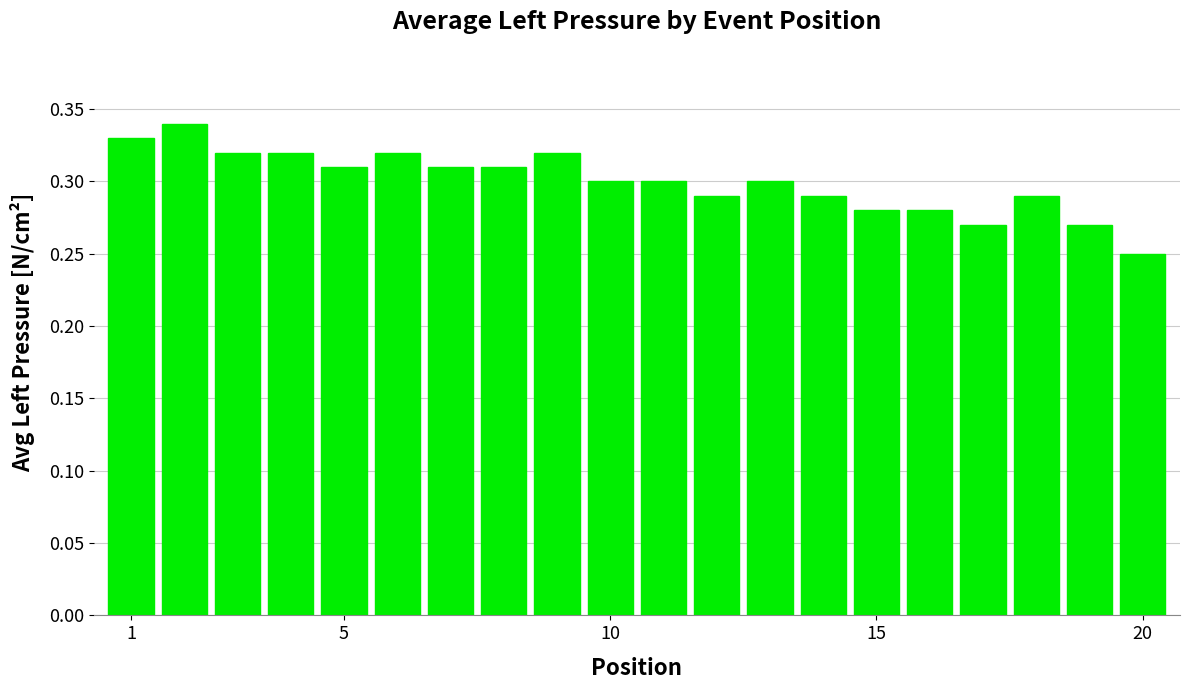

What is the sum of all values?

6.0